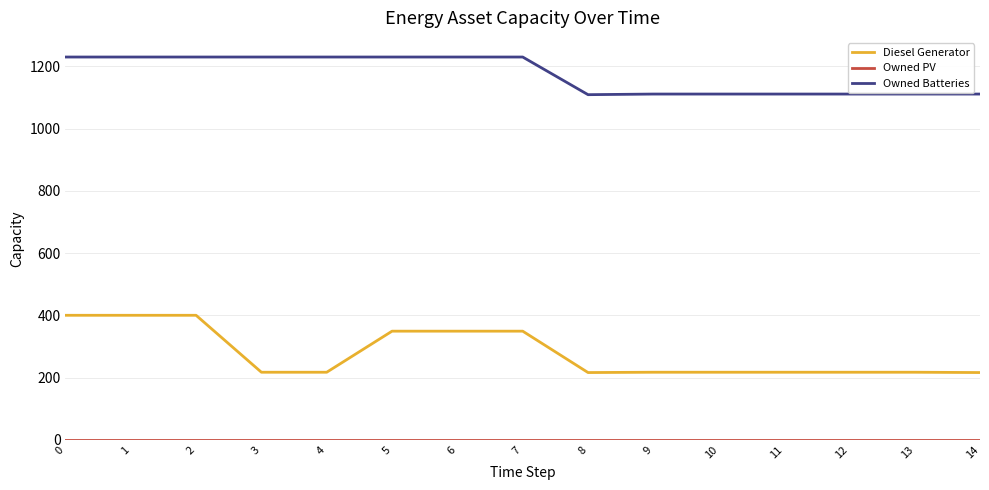

What is the greatest value displayed?

1230